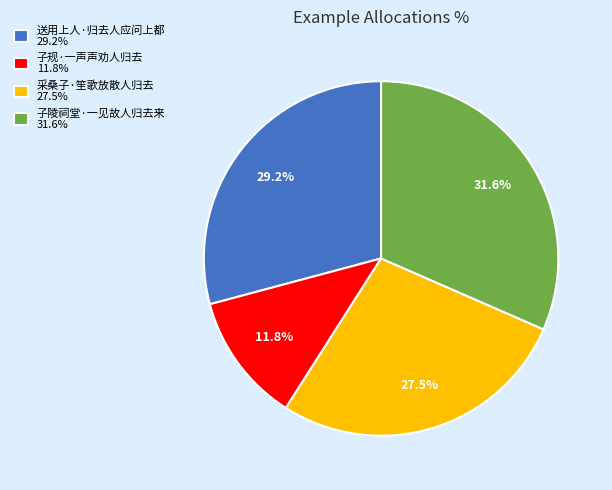

Which has a higher value, 送用上人·归去人应问上都 29.2% or 子规·一声声劝人归去 11.8%?

送用上人·归去人应问上都 29.2%